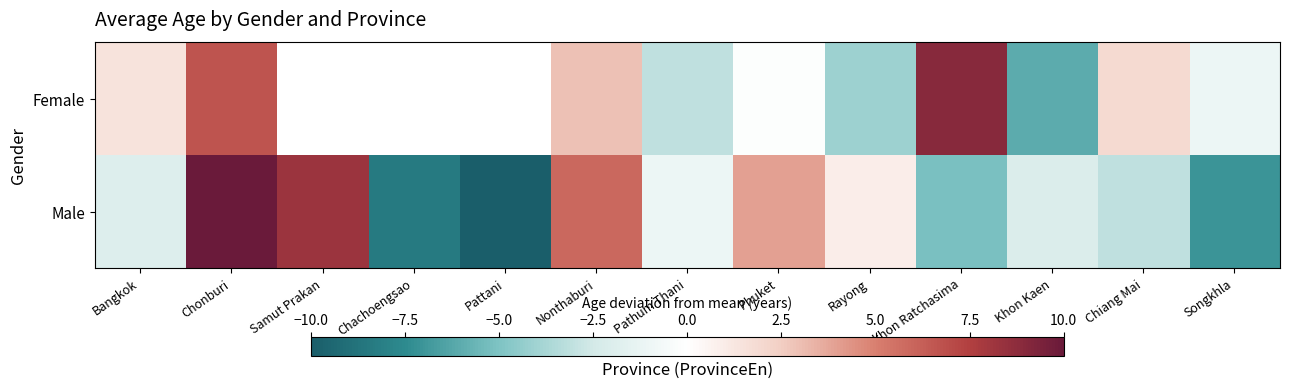

How many data points in Female are above -4?

8